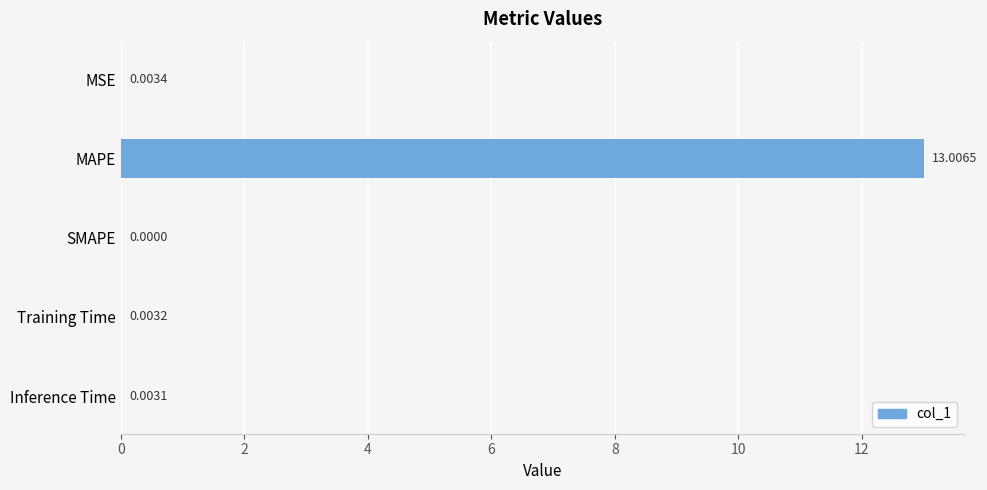

Where is the data nearest to the value 6?

MSE